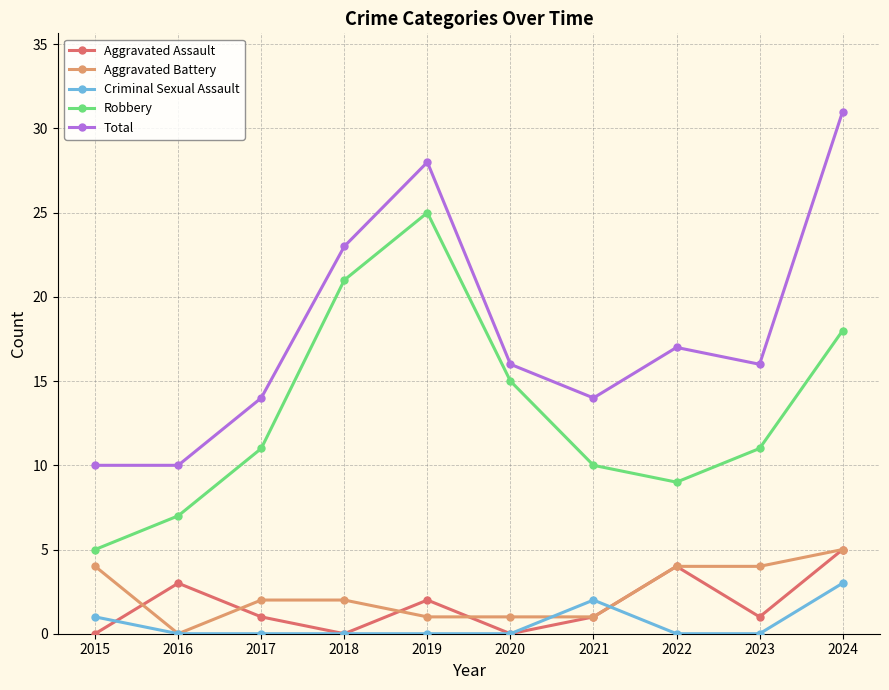

True or false: Robbery has more than 2 interior local peaks.

False